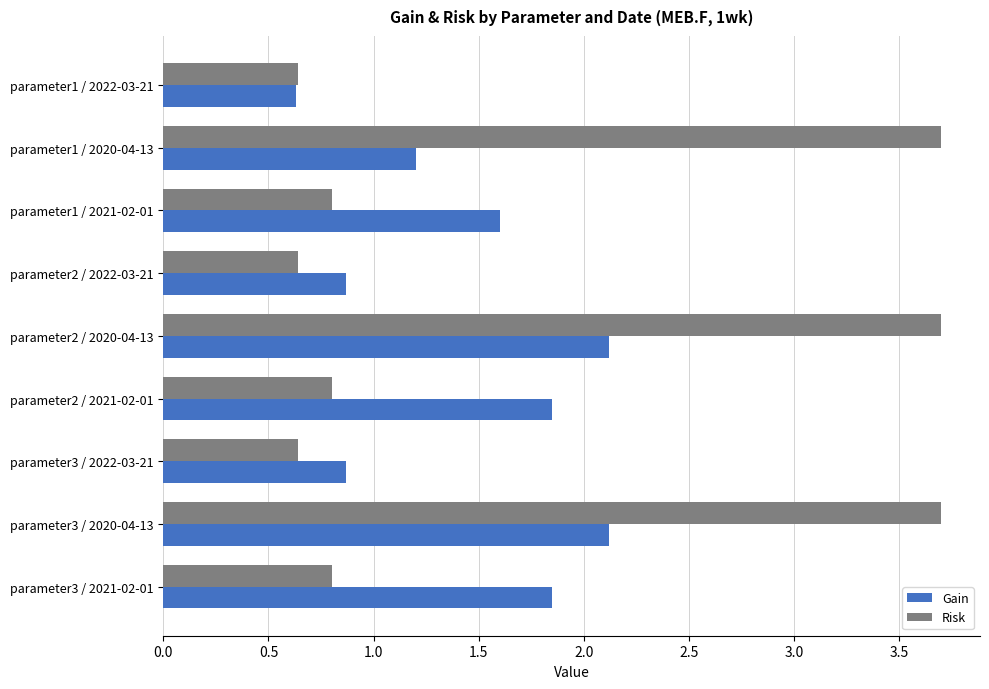

What are all the series names shown in the legend?

Gain, Risk